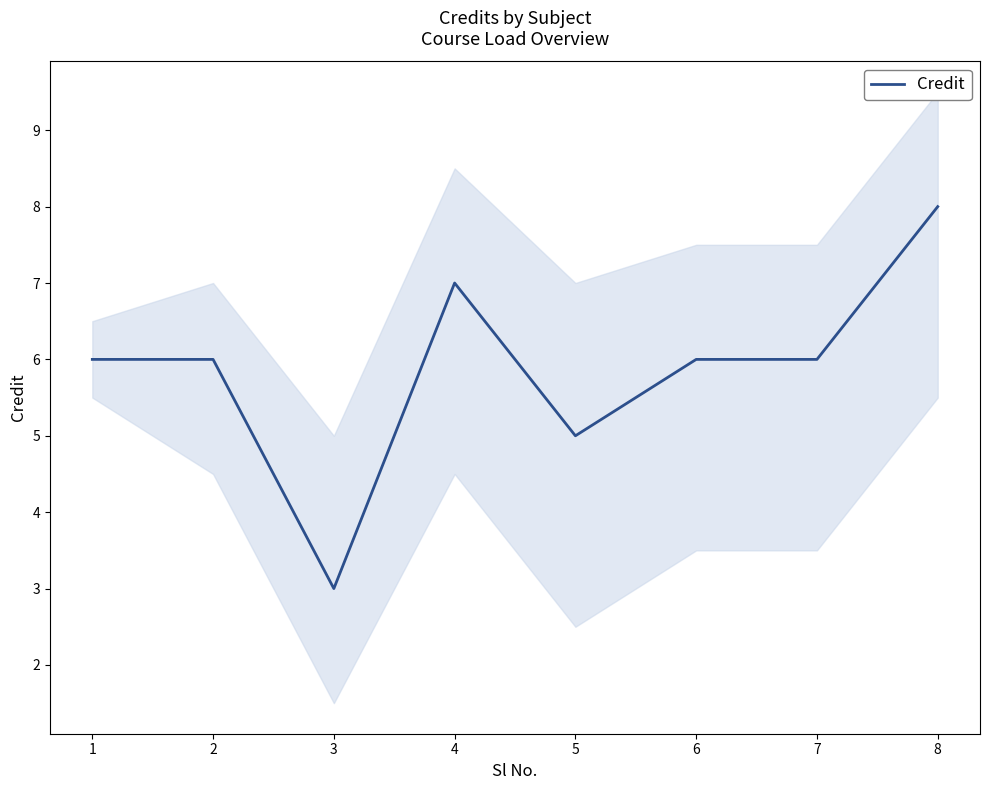

True or false: the data shows 10 at 6.

False